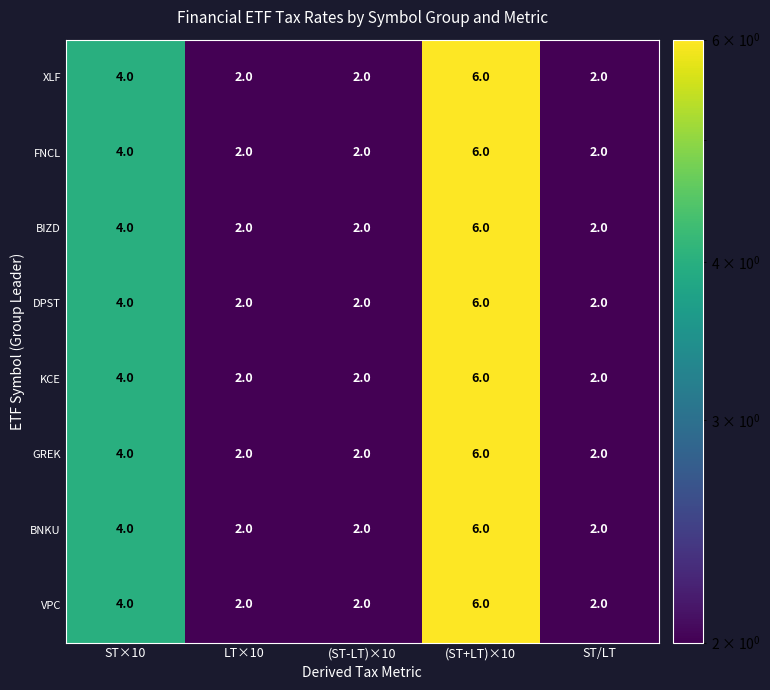

The FNCL series shows 2 at (ST-LT)×10. True or false?

True